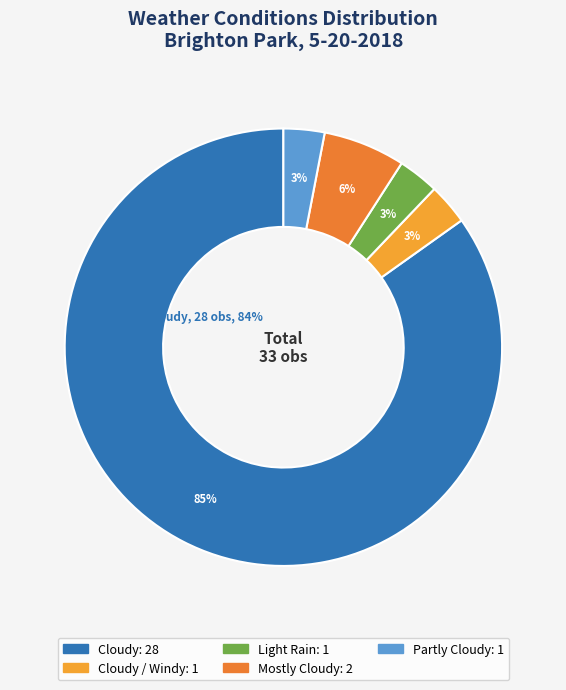

Count the number of slices in the pie.

5